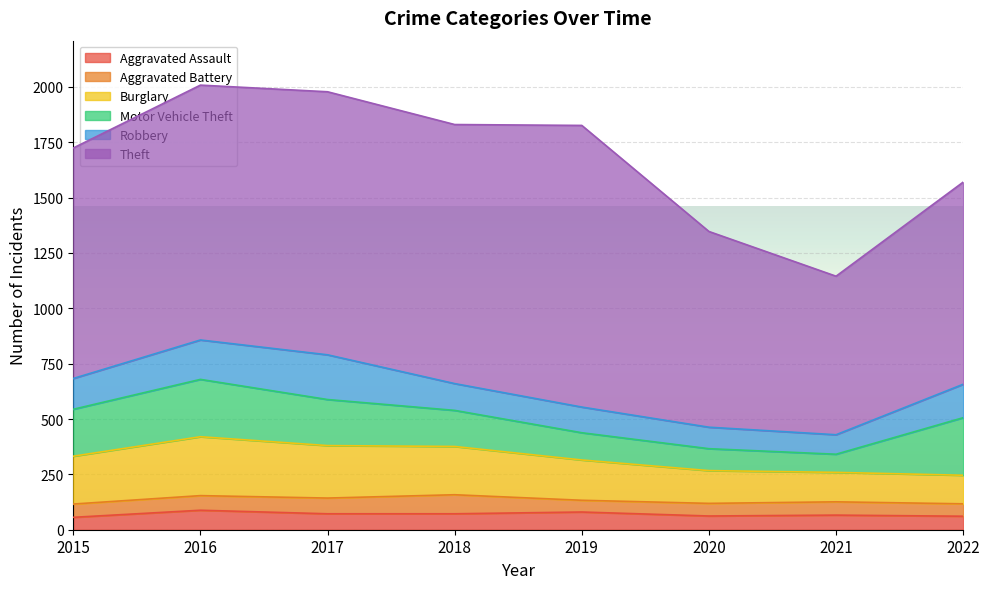

Which series changed the most between 2019 and 2020?

Theft